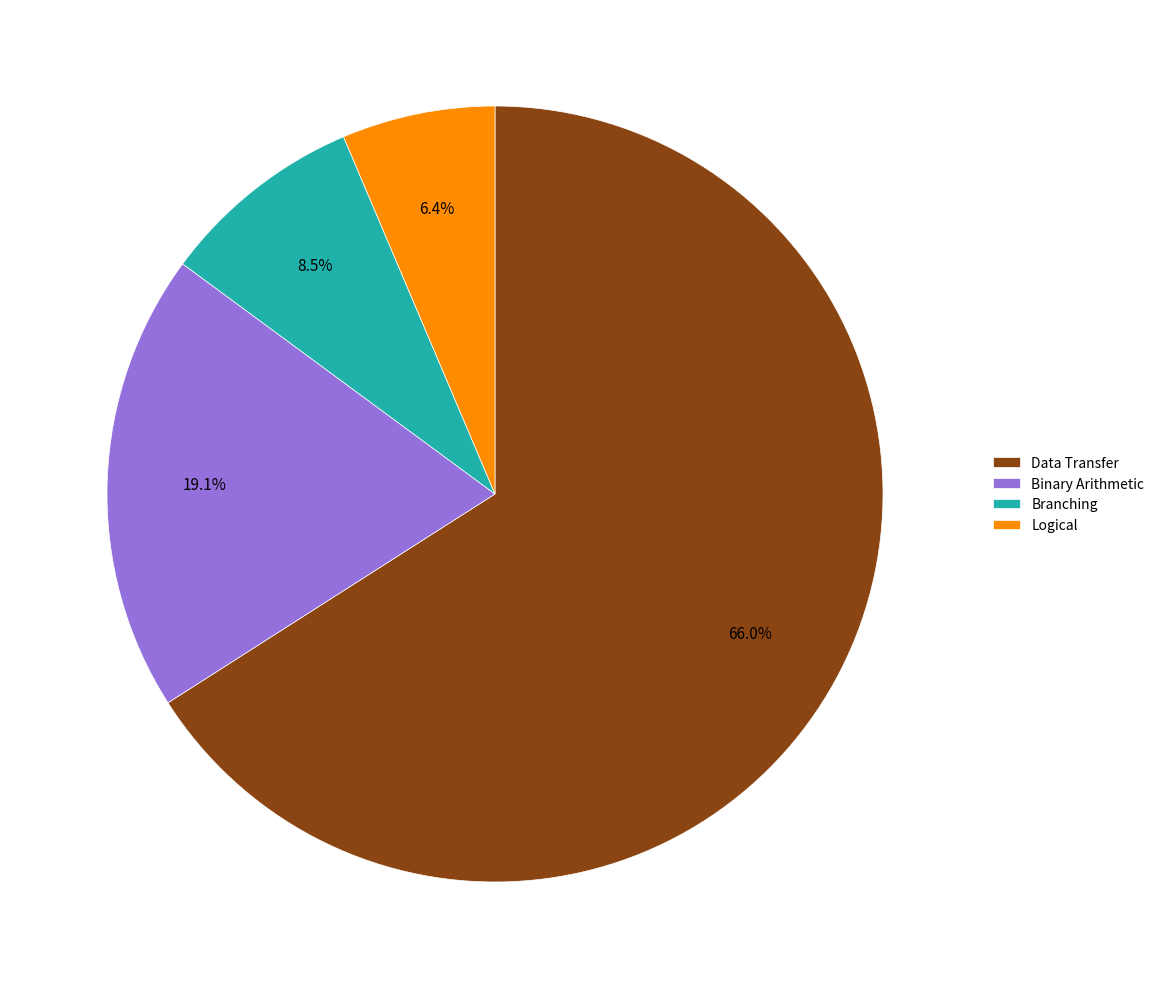

Is there any slice that represents more than half of the pie?

Yes